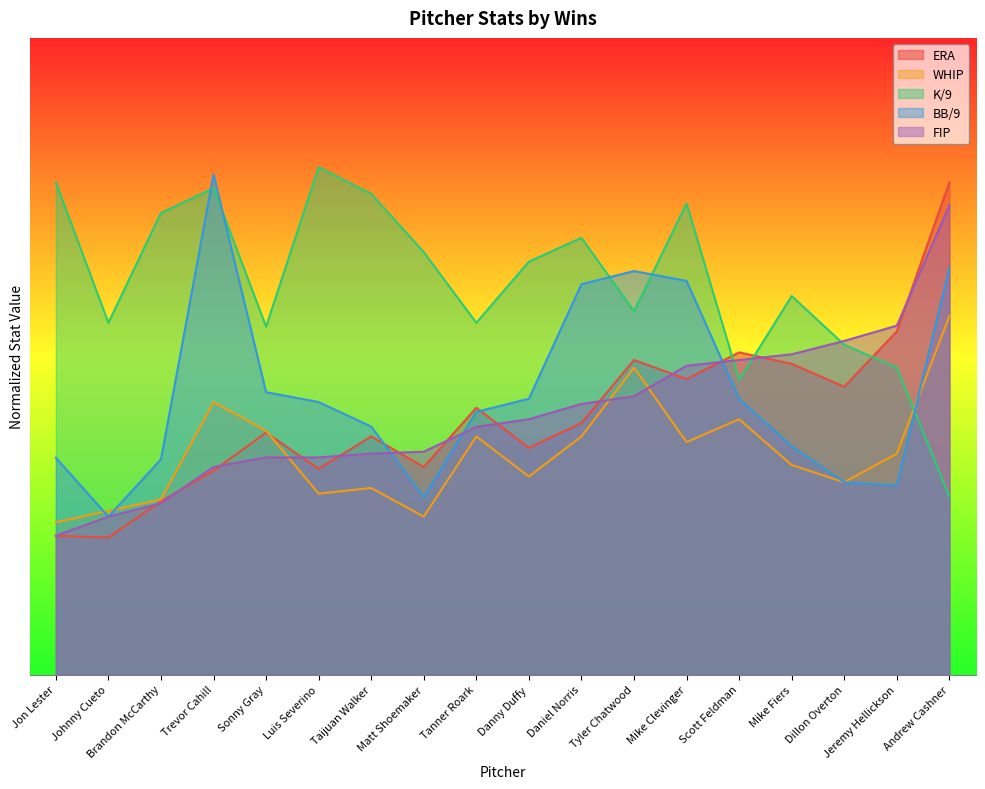

Between Mike Clevinger and Trevor Cahill, which is larger?

Mike Clevinger